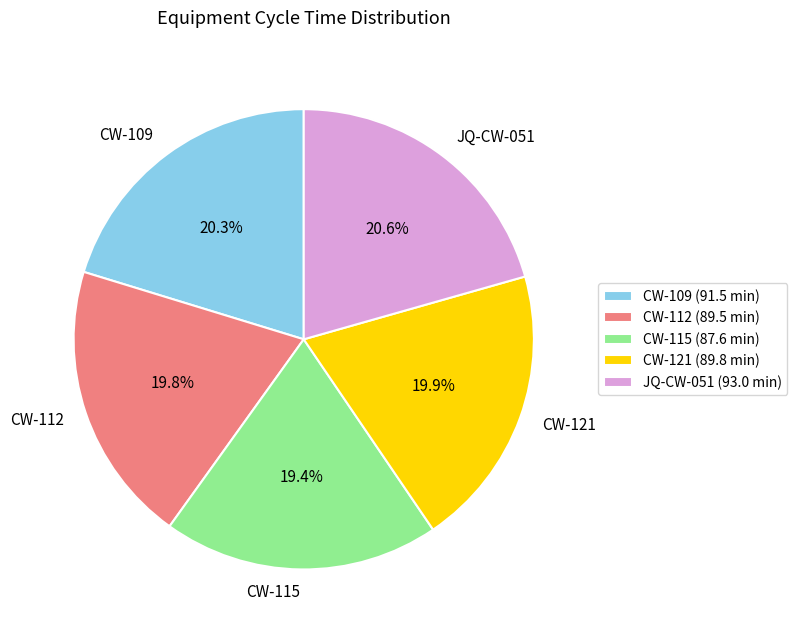

What is the ratio of the value at CW-121 to the value at CW-109?

1.0